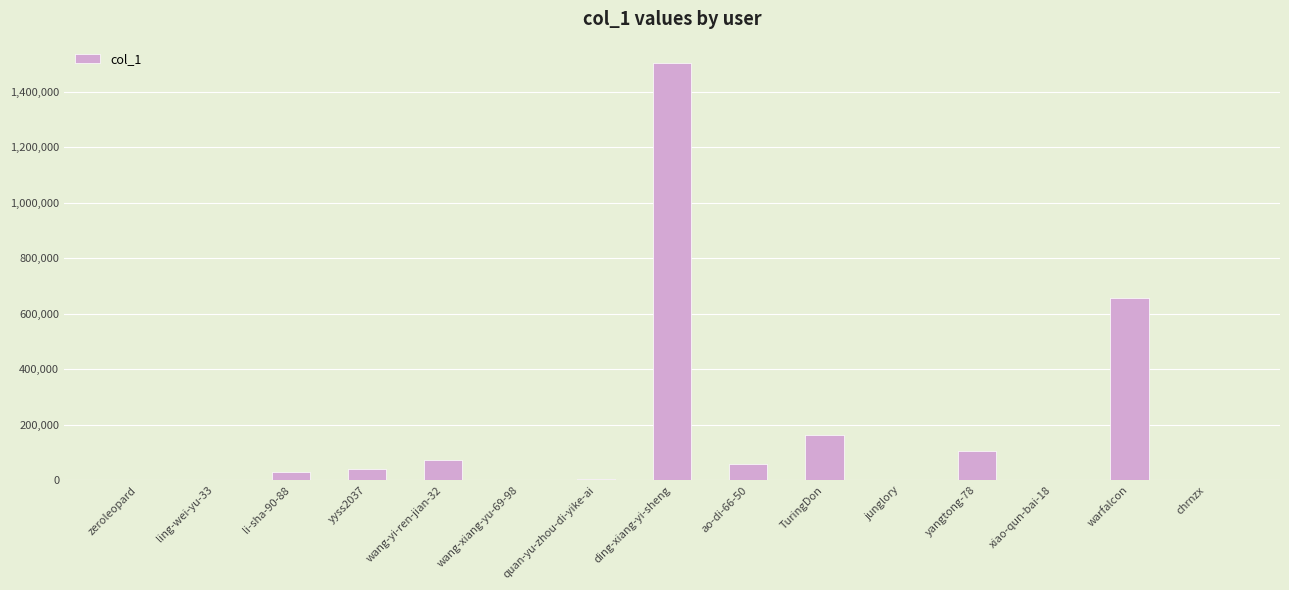

At which label is the value closest to 752761?

warfalcon